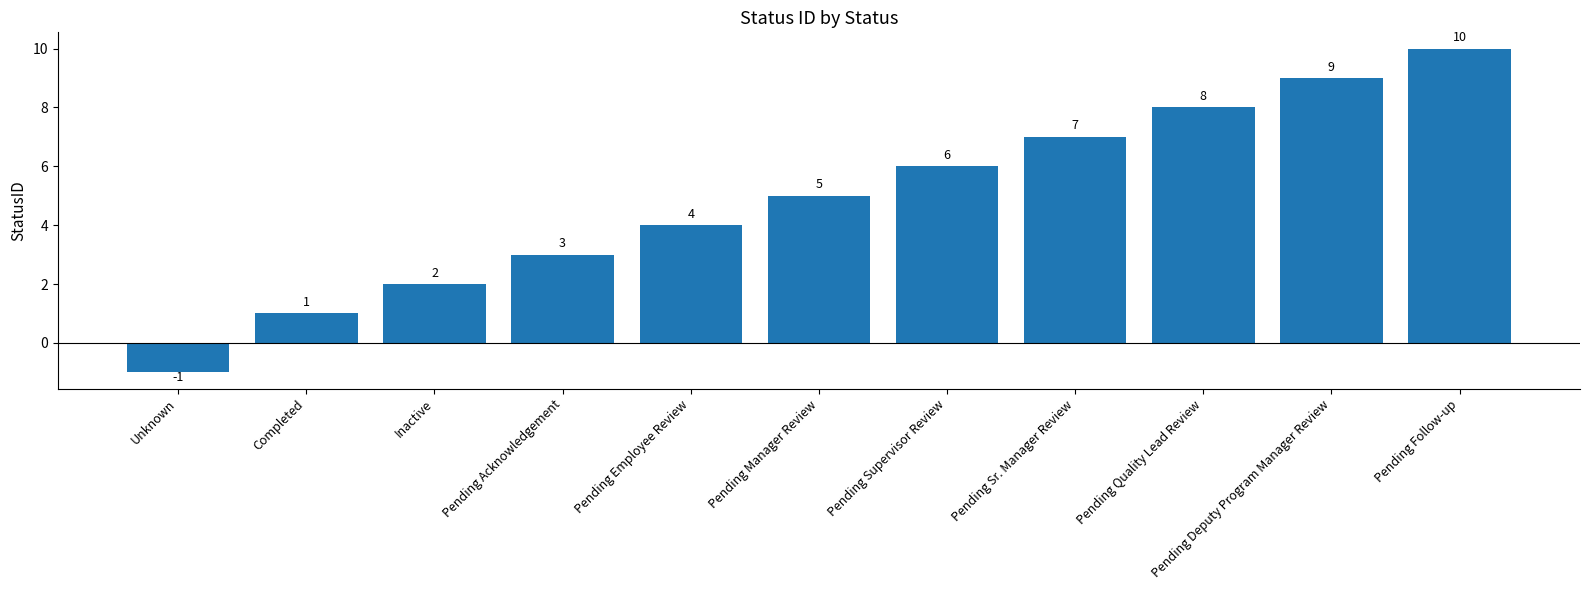

Does the chart contain any negative values?

Yes